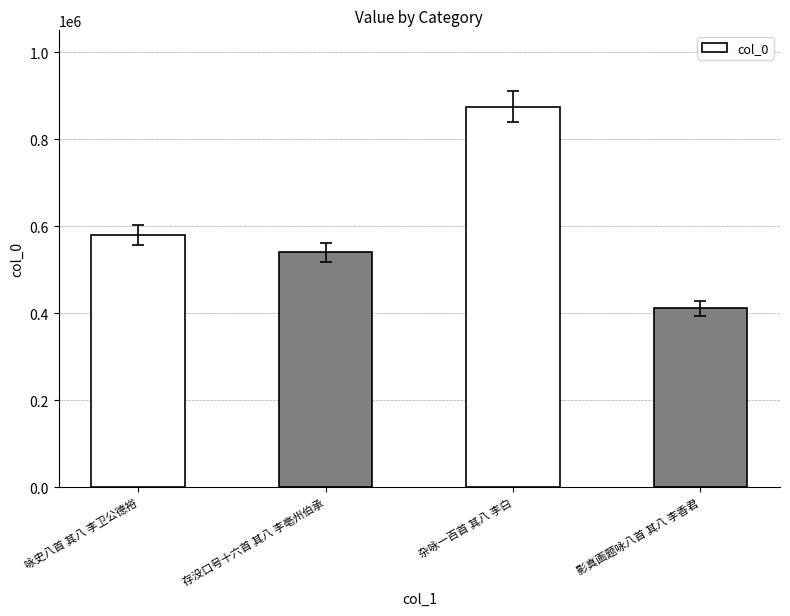

What is the difference between the maximum and minimum values?

464089